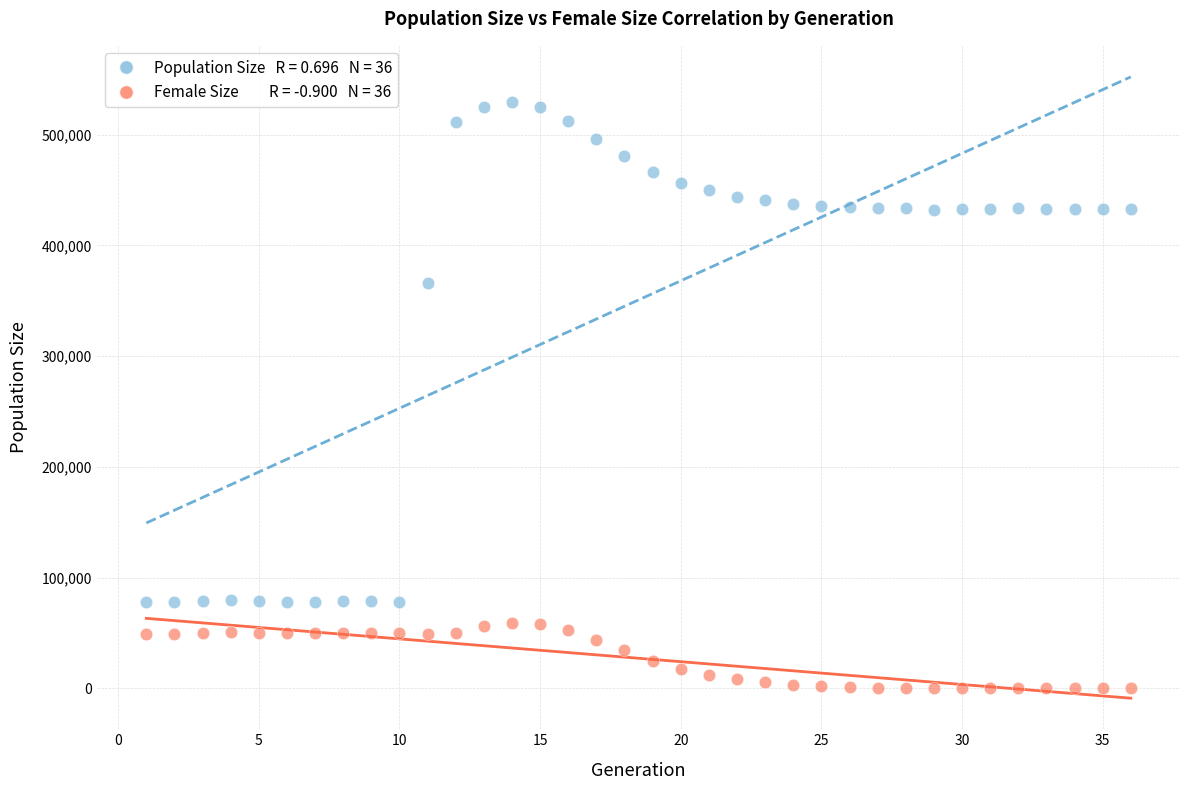

Across all data points, what is the range of X values (max minus min)?

35